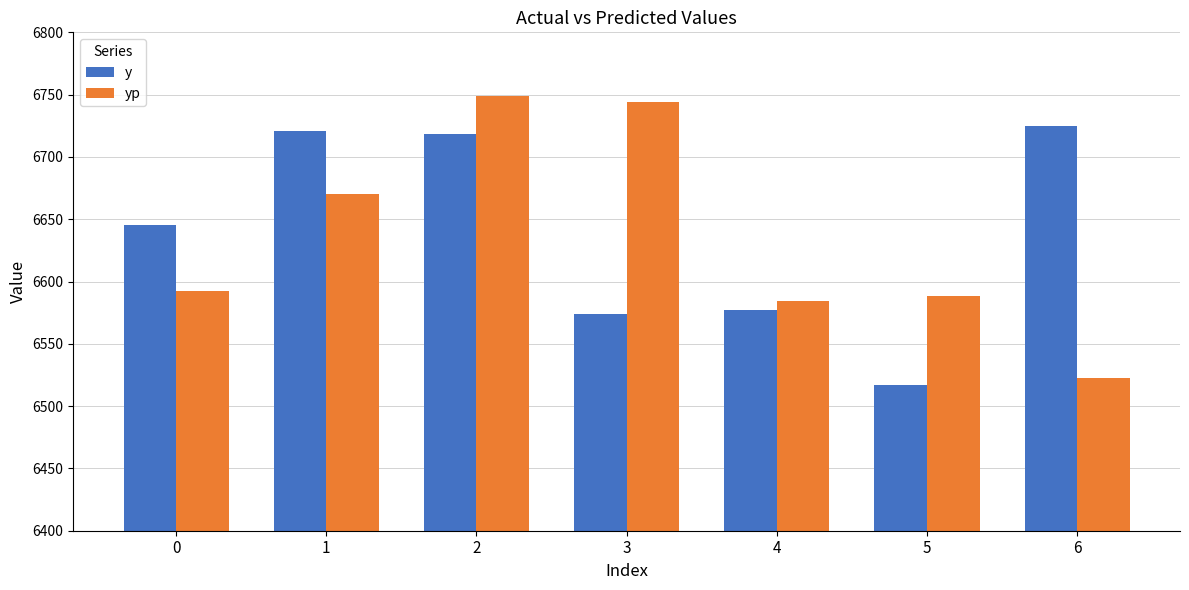

Which category has the highest value across all series?

2